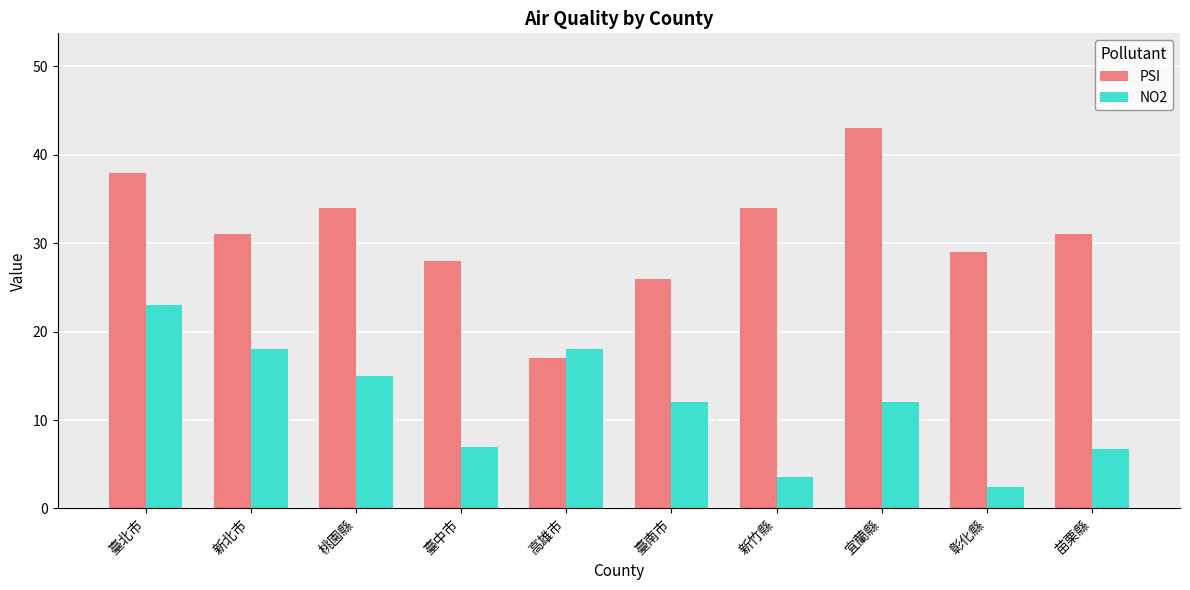

How many categories are shown in the chart?

10